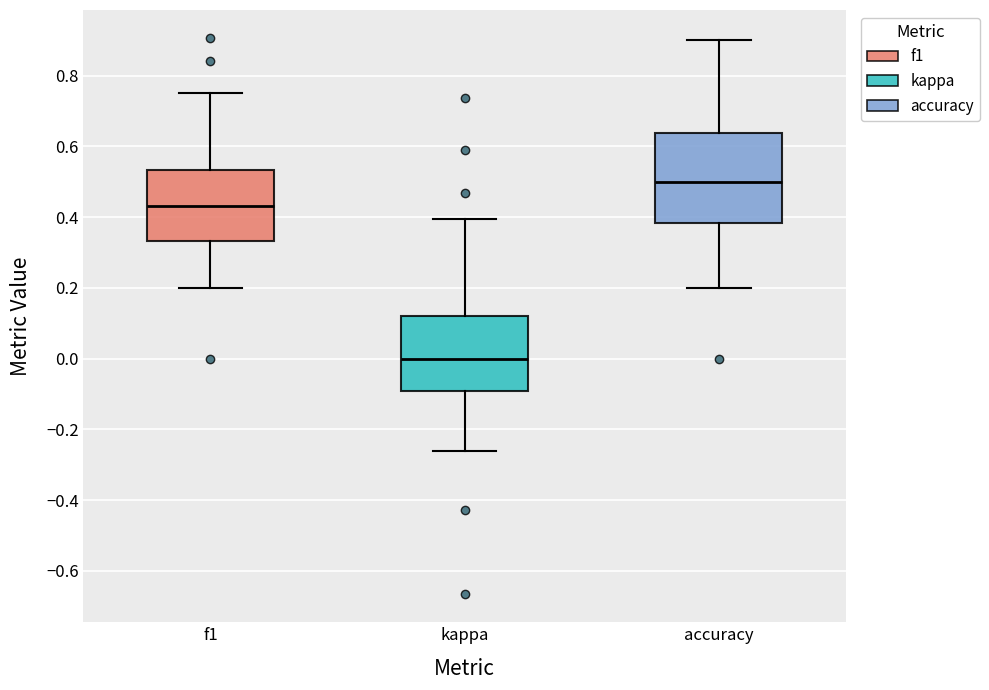

Reading left to right, read every box against the y-axis: the position of its median line, the range the box covers, and the ends of its whiskers. The values are not printed on the chart, so give them approximately, as read against the axis.

f1: median 0.44, box 0.34 to 0.54, whiskers 0.20 to 0.76
kappa: median 0.00, box -0.10 to 0.12, whiskers -0.26 to 0.40
accuracy: median 0.50, box 0.38 to 0.64, whiskers 0.20 to 0.90